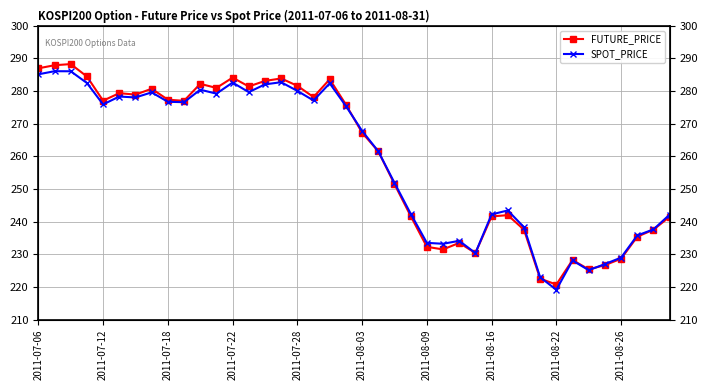

True or false: FUTURE_PRICE has a value of 97.4 at 25.

False